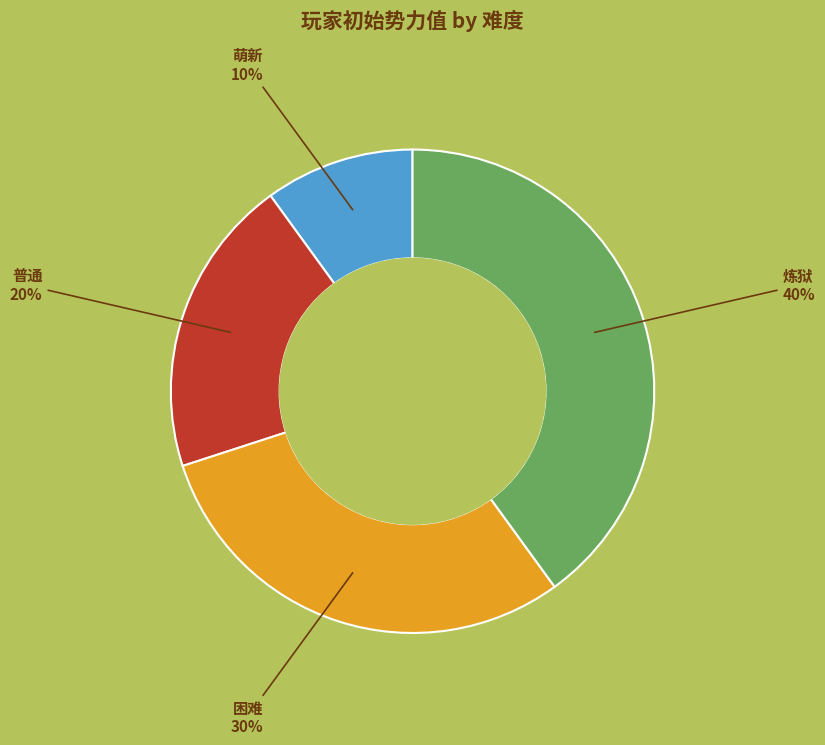

To the nearest percent, what is the combined percentage of 普通 and 萌新?

30%